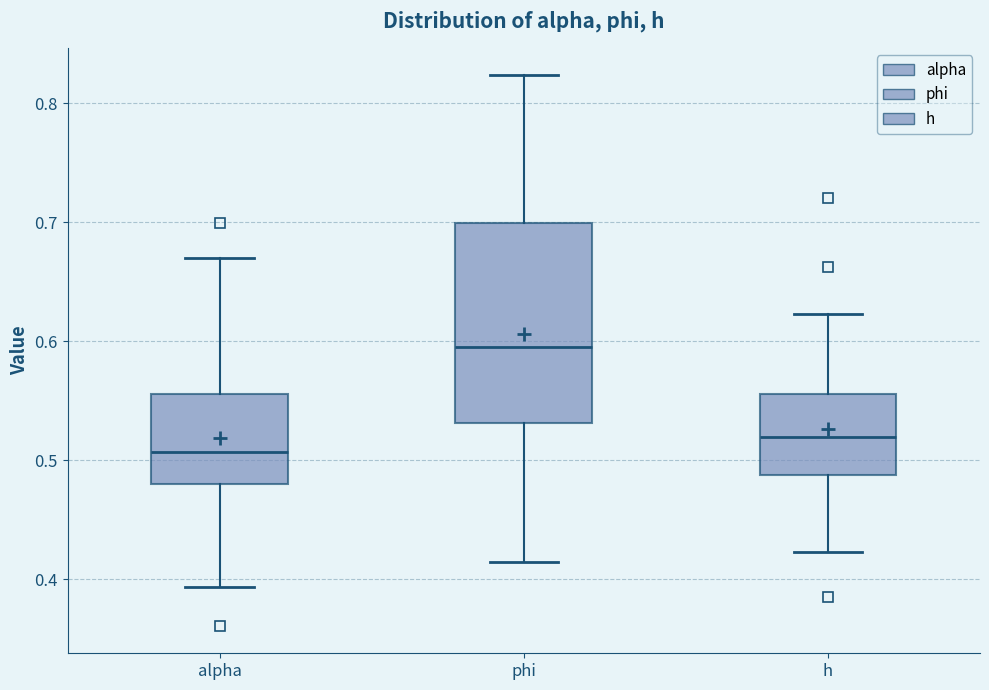

Reading left to right, transcribe this box plot: for each box, give where its median line is, the range the box spans, and where its two whiskers end, as read against the y-axis. The values are not printed on the chart, so give them approximately, as read against the axis.

alpha: median 0.51, box 0.48 to 0.56, whiskers 0.39 to 0.67
phi: median 0.59, box 0.53 to 0.70, whiskers 0.41 to 0.82
h: median 0.52, box 0.49 to 0.56, whiskers 0.42 to 0.62